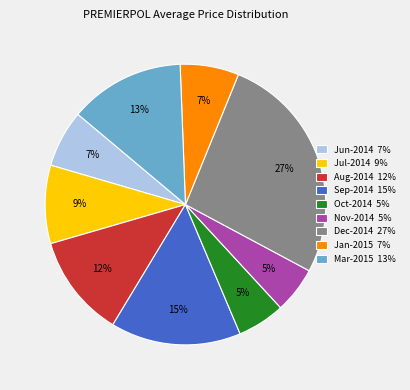

Is there a majority slice in this chart?

No